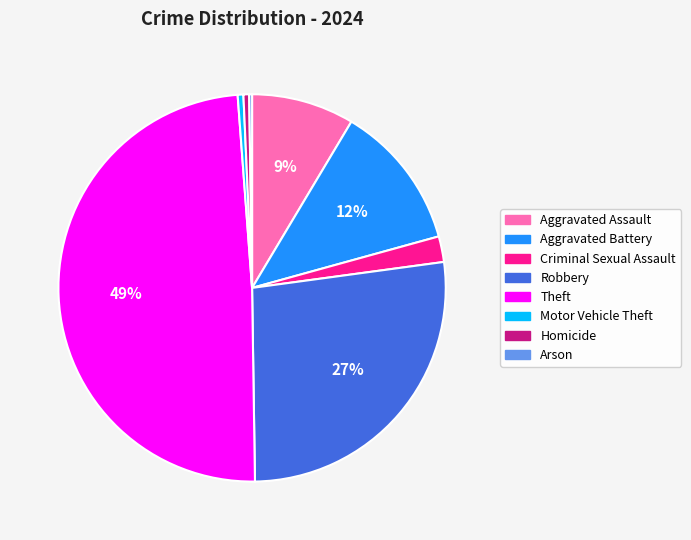

Which has a higher value, Homicide or Robbery?

Robbery